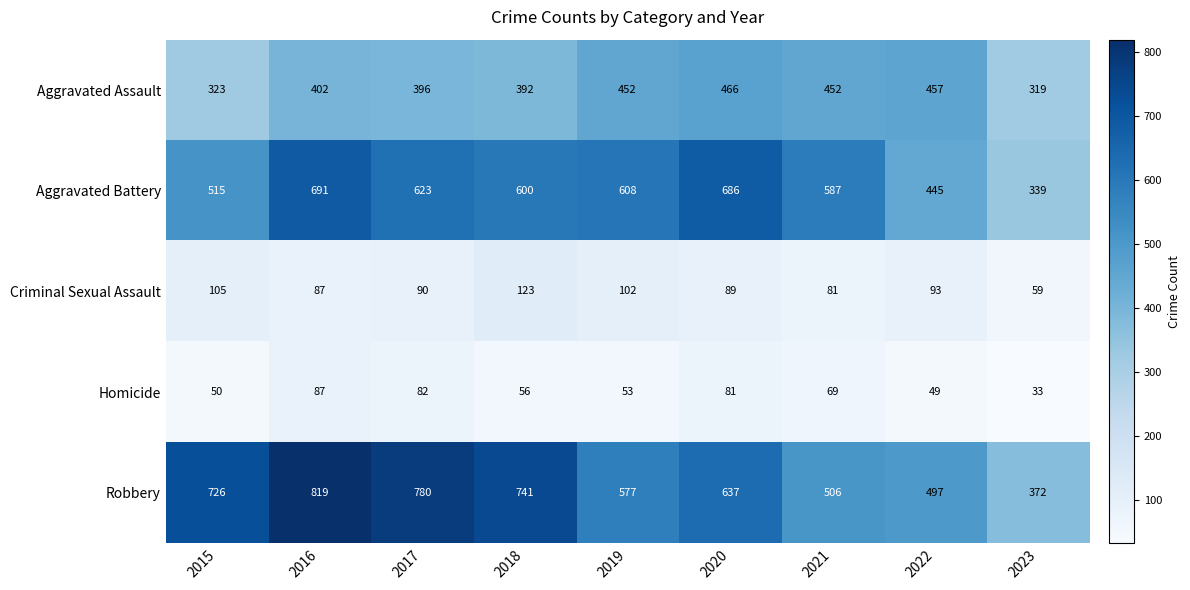

Is it true that Aggravated Assault equals 402 at 2016?

True